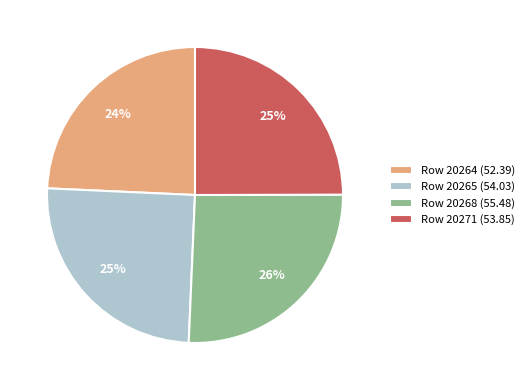

Do Row 20271 (53.85) and Row 20264 (52.39) together represent more than half of the pie?

No